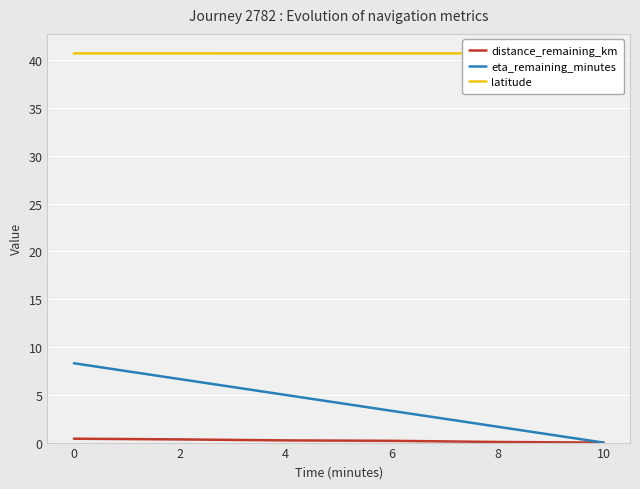

What is the difference between the eta_remaining_minutes values at 0 and 10?

8.3